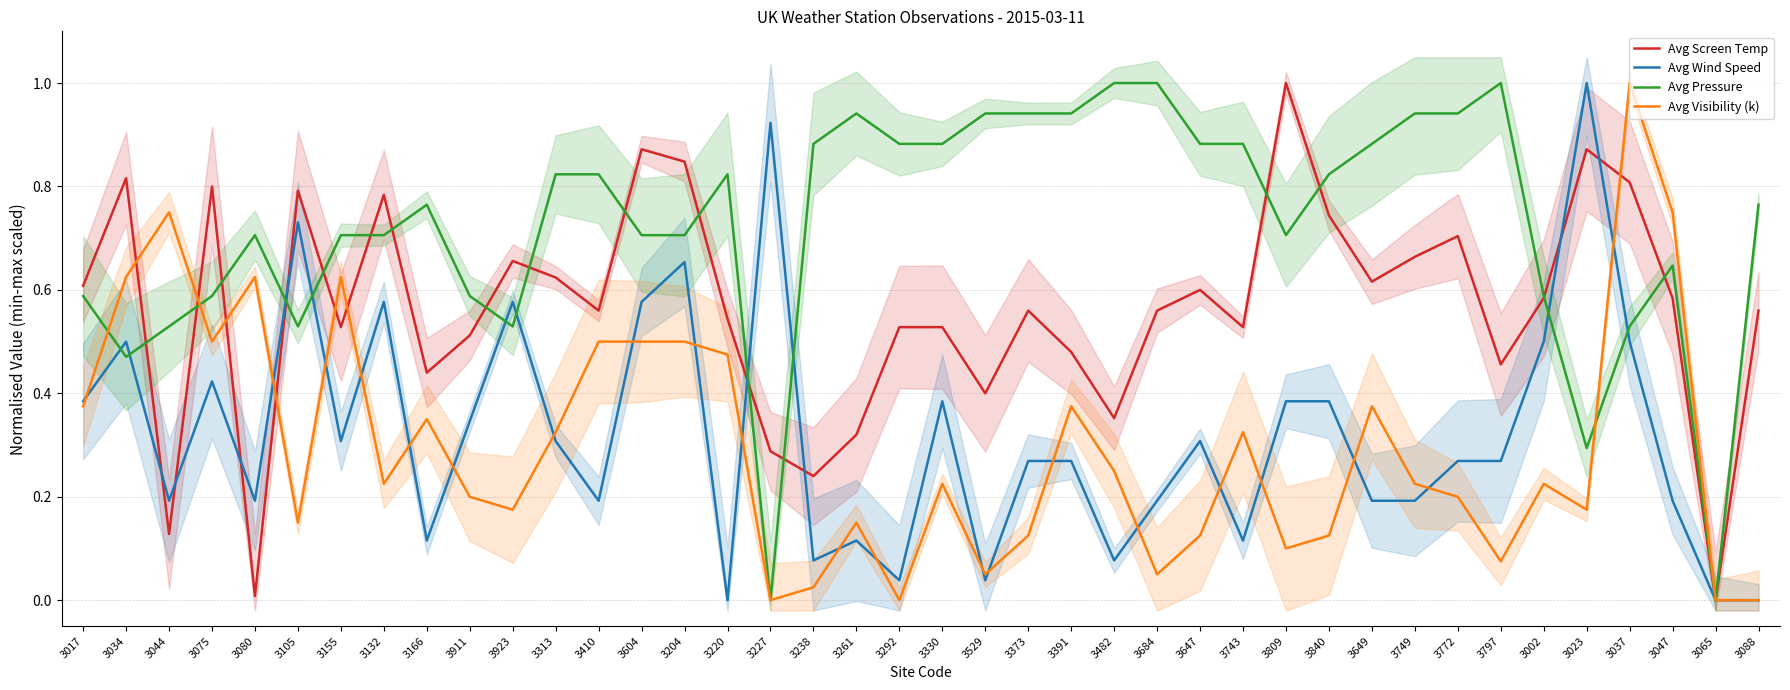

Where is the first local maximum for Avg Screen Temp?

3034